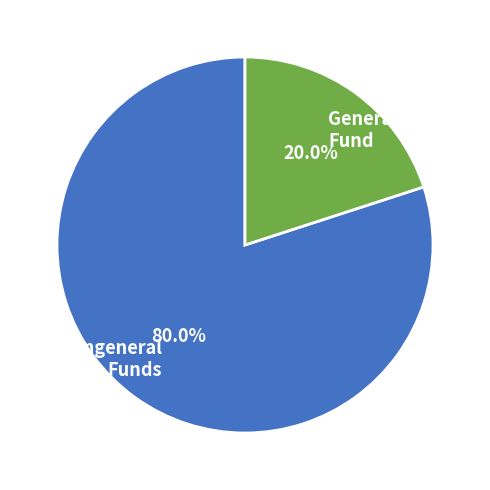

Does General Fund account for over 50% of the chart?

No